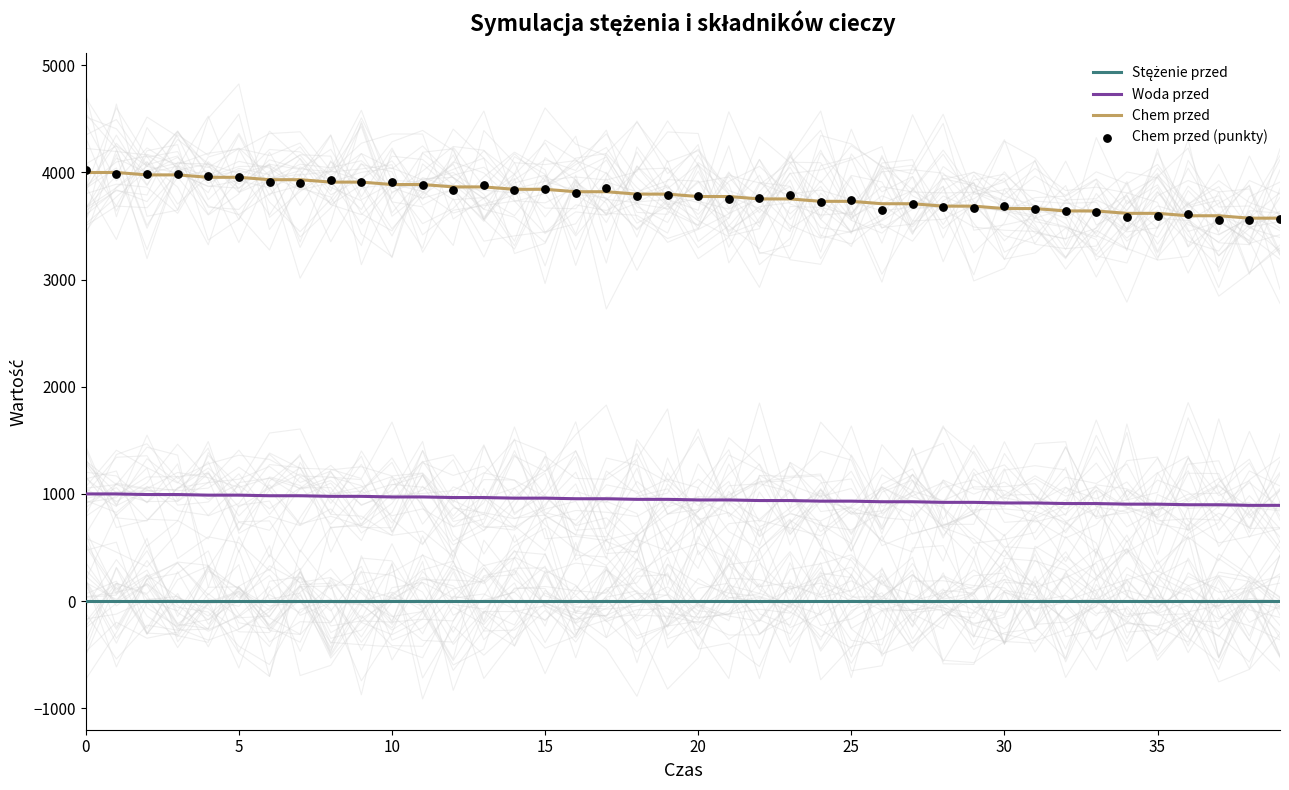

At how many categories does at least one series exceed 109?

40